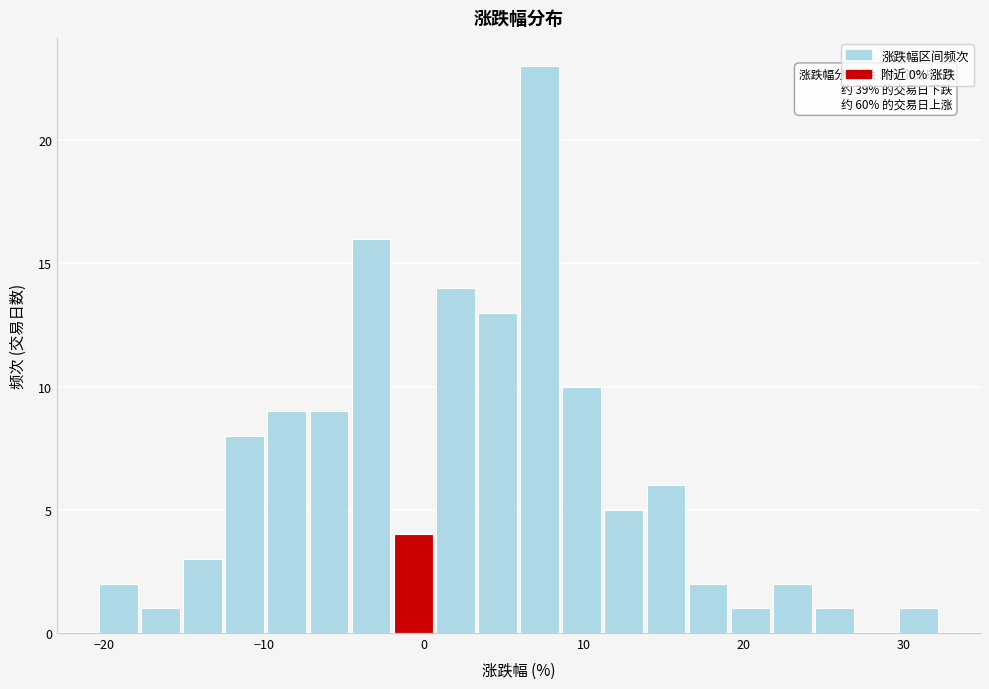

Read against the x-axis, roughly where is the centre of the tallest bar?

7